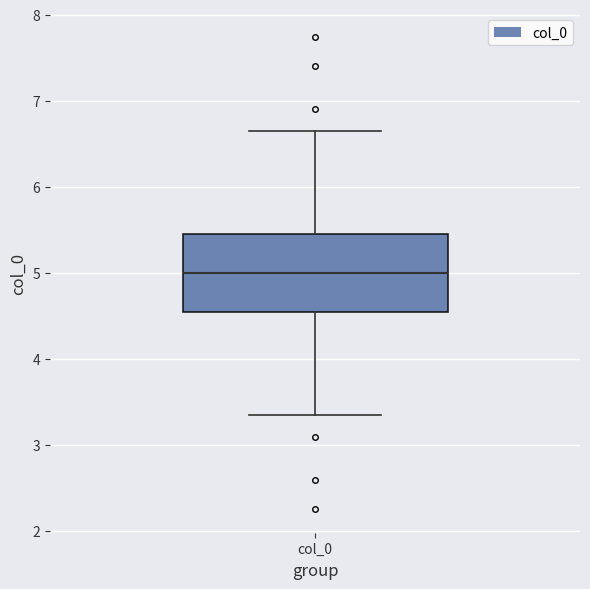

Read this box plot against the y-axis: the position of the median line, the range covered by the box, and the ends of both whiskers. The values are not printed on the chart, so give them approximately, as read against the axis.

median 5.0, box 4.5 to 5.5, whiskers 3.4 to 6.6